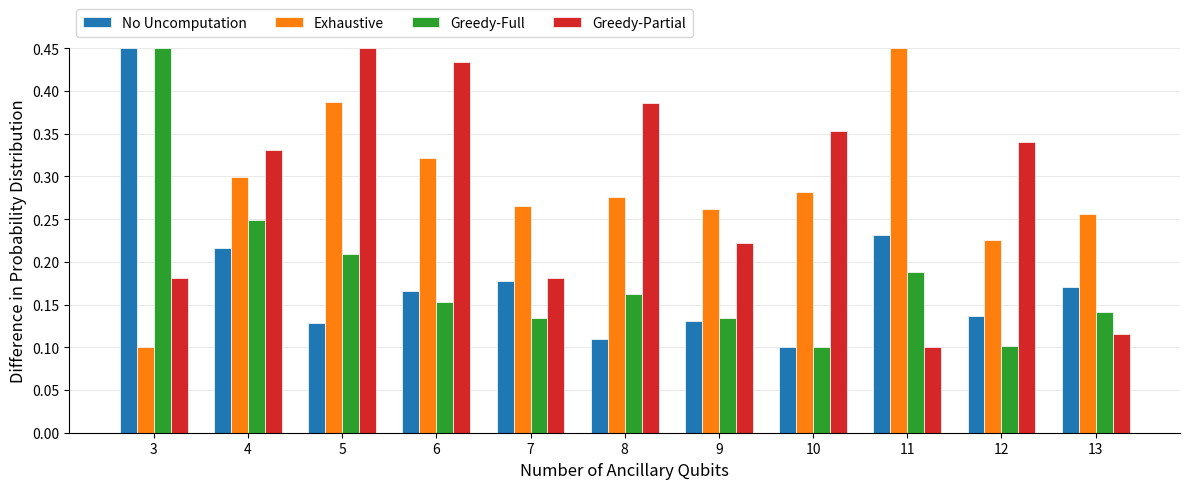

At how many categories does at least one series exceed 0?

11